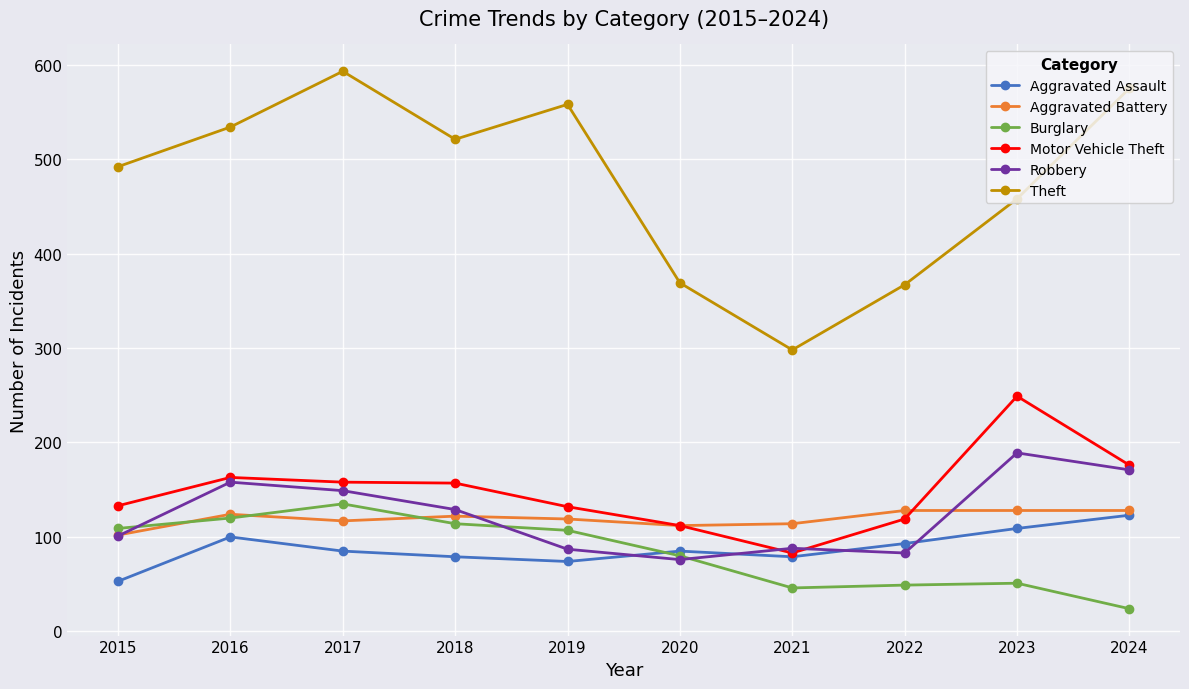

Which series has the largest range (max minus min)?

Theft